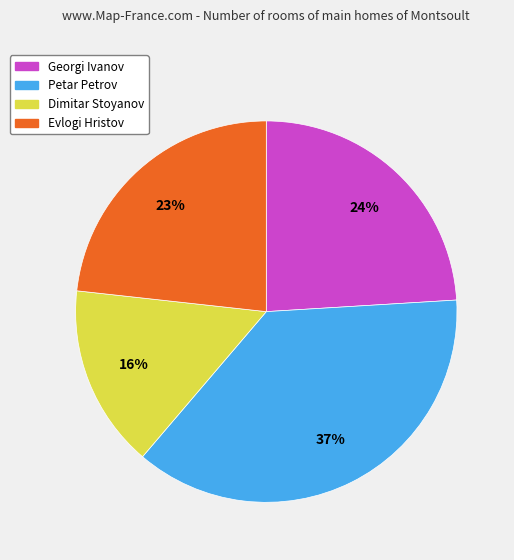

Does any single category account for the majority?

No